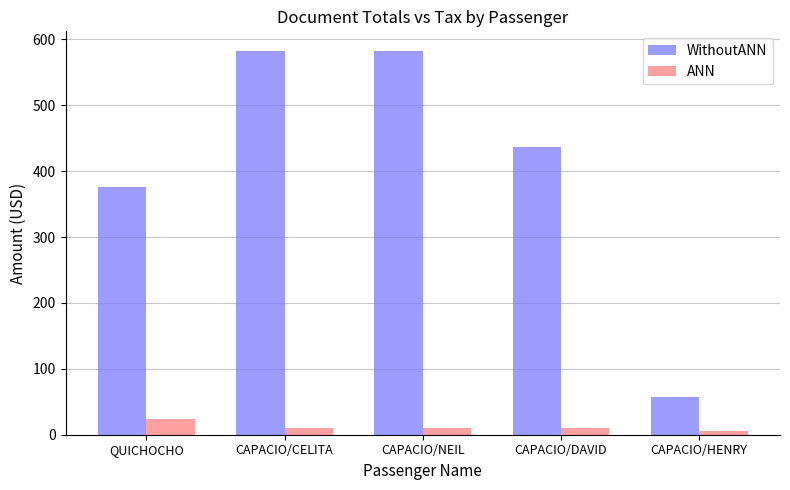

Which series has the largest total across all categories?

WithoutANN